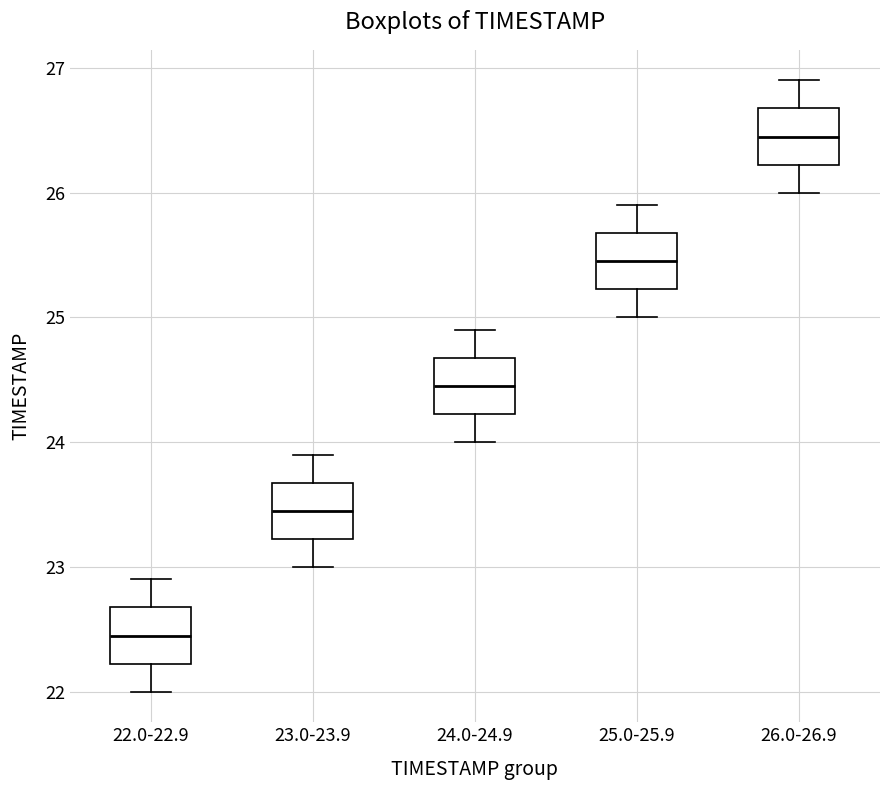

Which box's median line is the lowest?

22.0-22.9